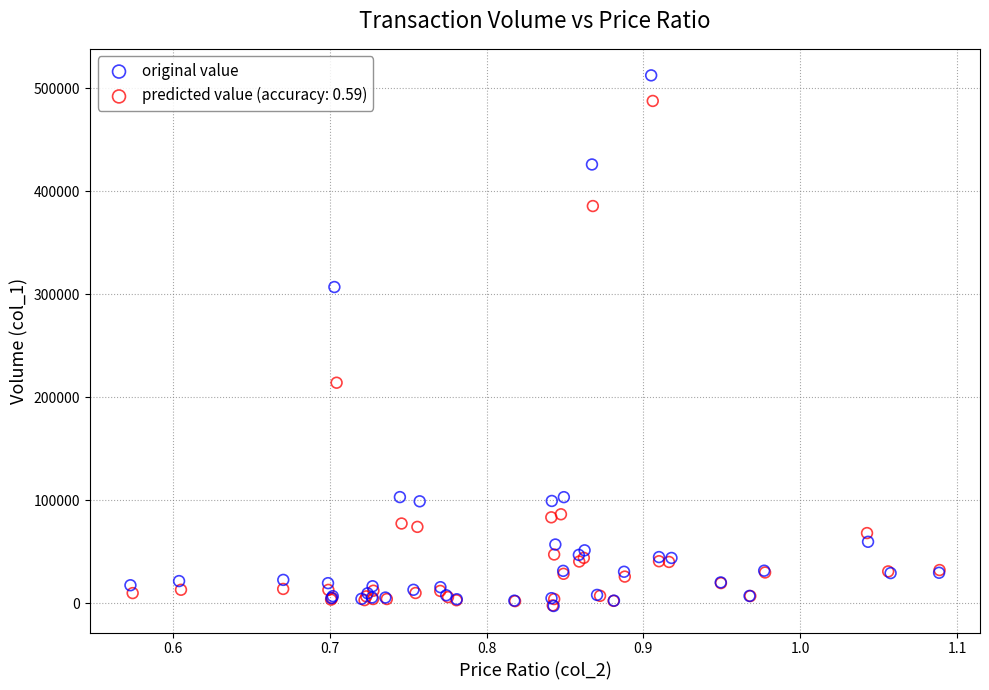

Which series contains the highest Y value?

original value